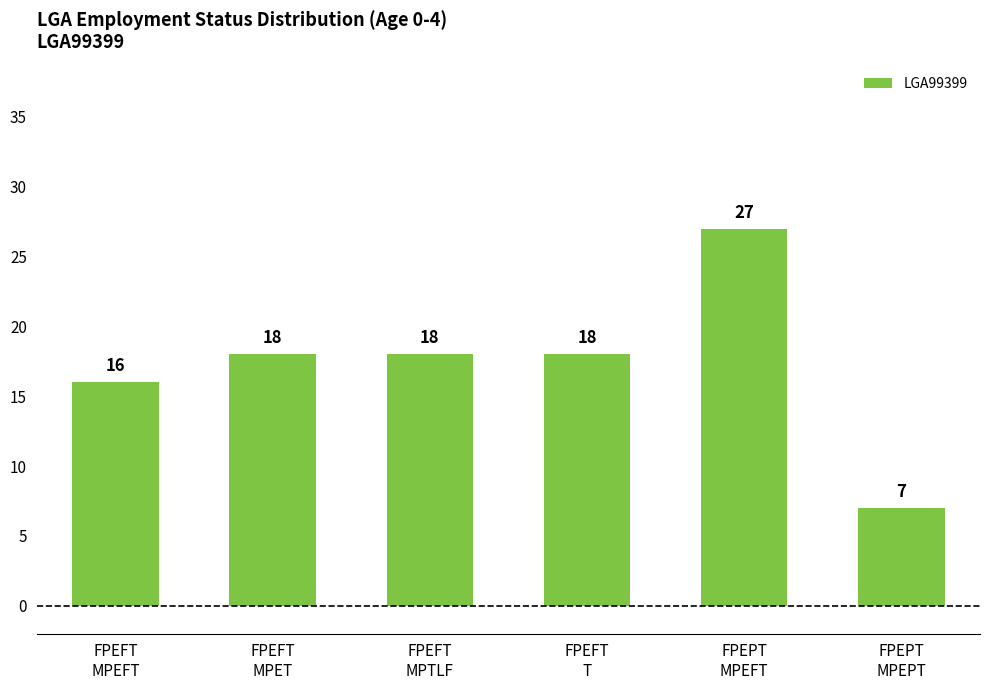

Where is the data nearest to the value 17?

FPEFT
MPEFT